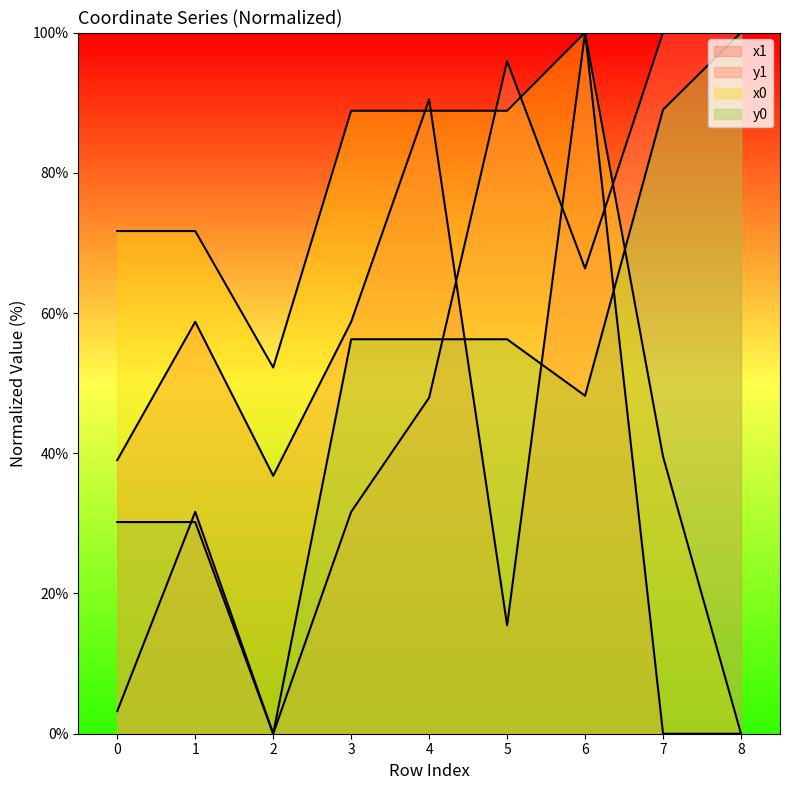

What is the value of the y0 point at the 7th from the left?

48.2